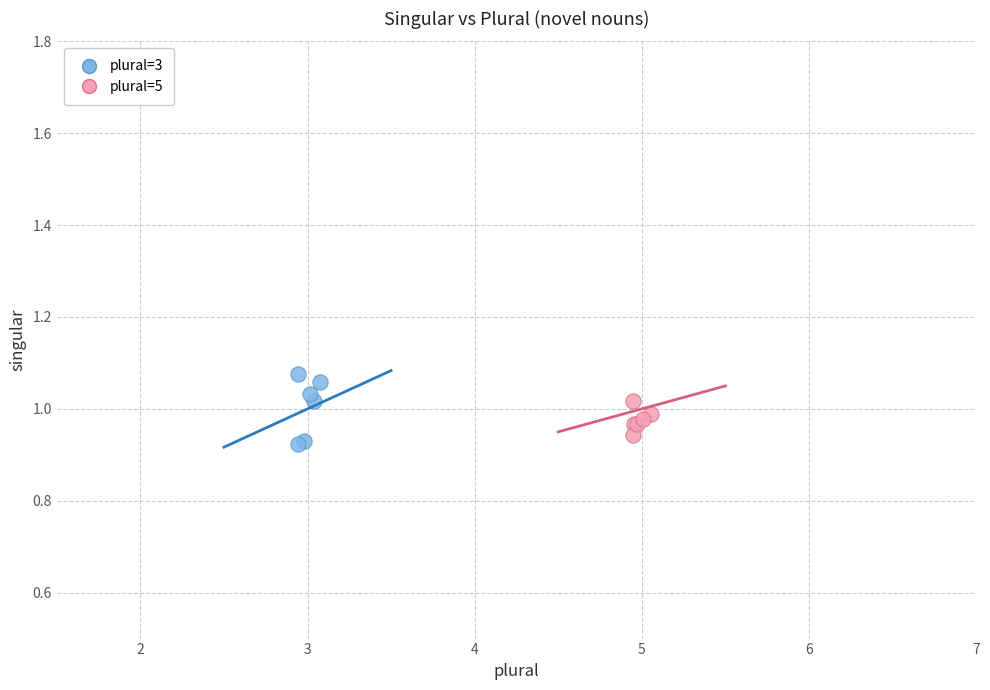

Which series reaches the maximum Y coordinate?

plural=3